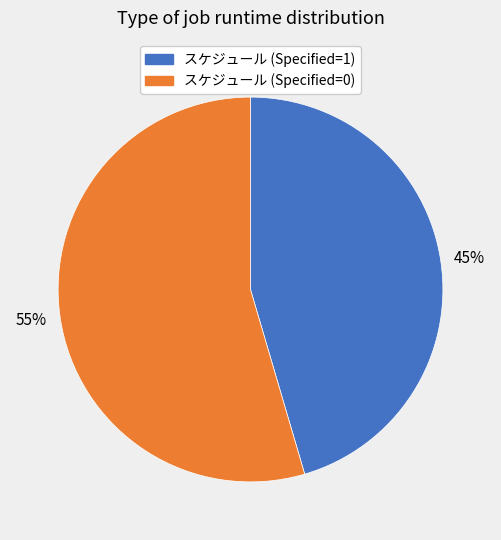

Is there a majority slice in this chart?

Yes